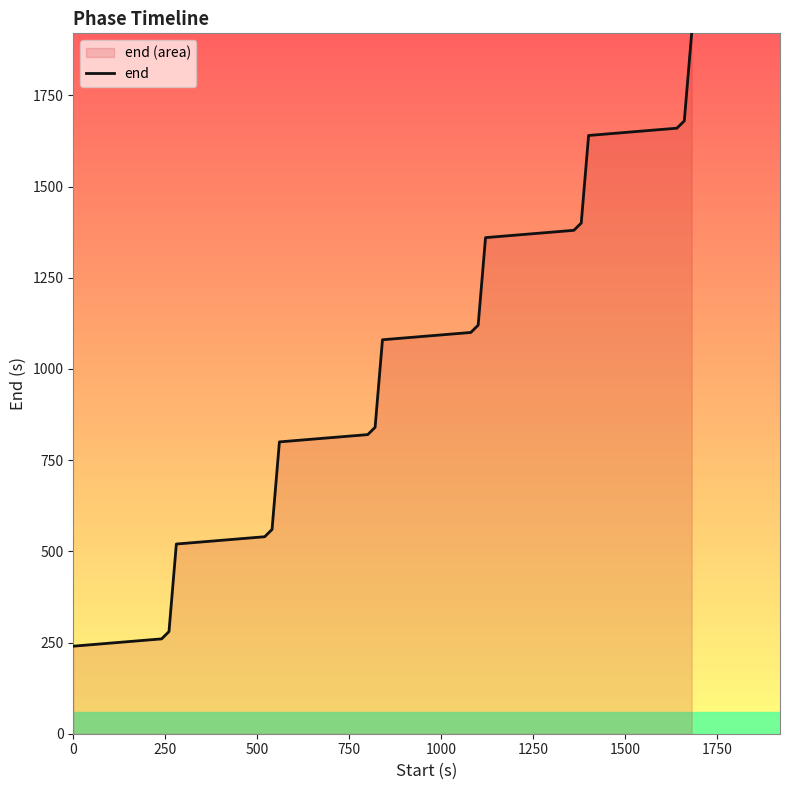

What is the greatest value displayed?

1920